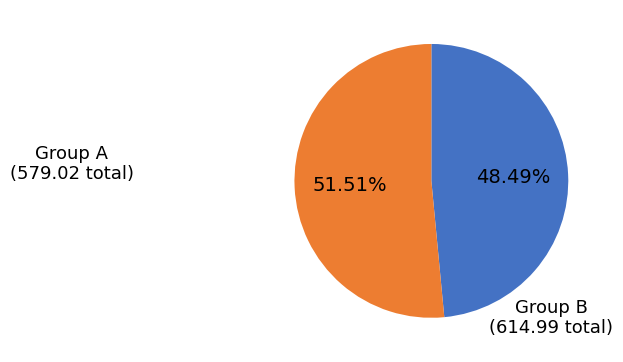

Count the number of slices in the pie.

2